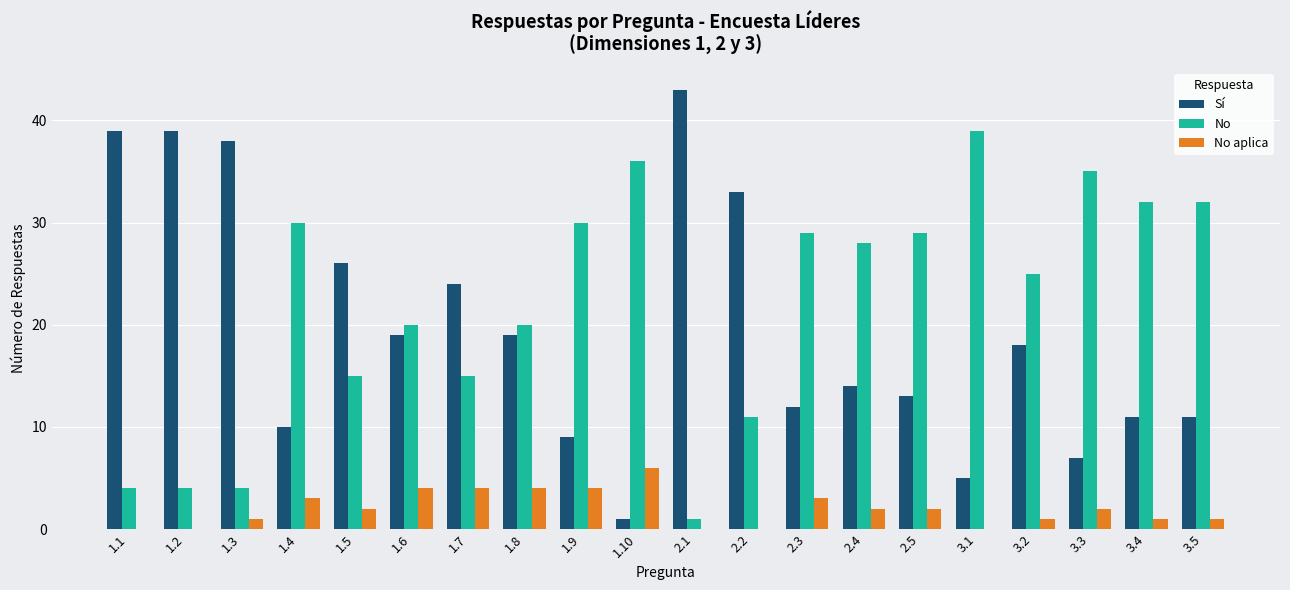

Which series has the largest total across all categories?

No